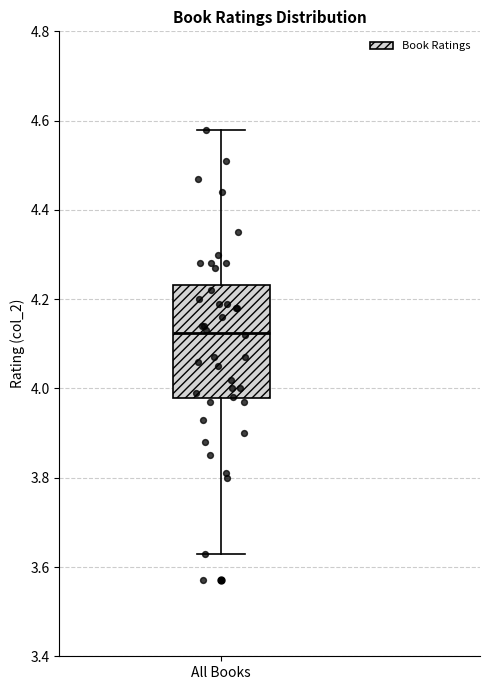

Transcribe this box plot: give where the median line is, the range the box spans, and where the two whiskers end, as read against the y-axis. The values are not printed on the chart, so give them approximately, as read against the axis.

median 4.12, box 3.98 to 4.24, whiskers 3.64 to 4.58